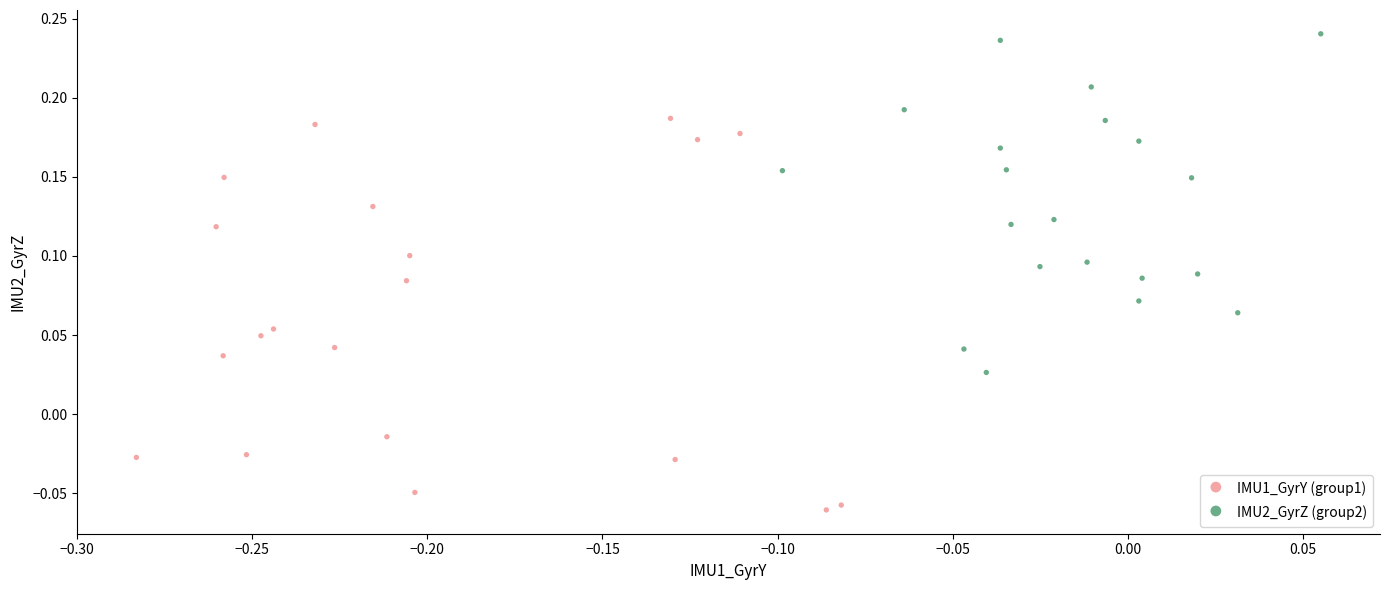

What are all the series names shown in the legend?

IMU1_GyrY (group1), IMU2_GyrZ (group2)